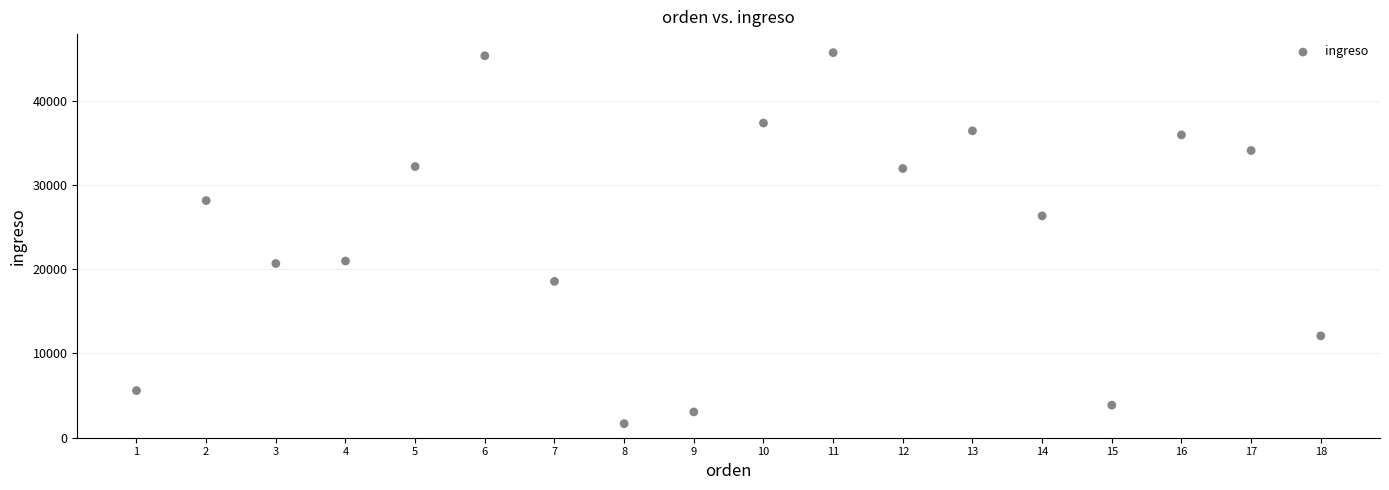

What is the range of X values (max minus min)?

17.0